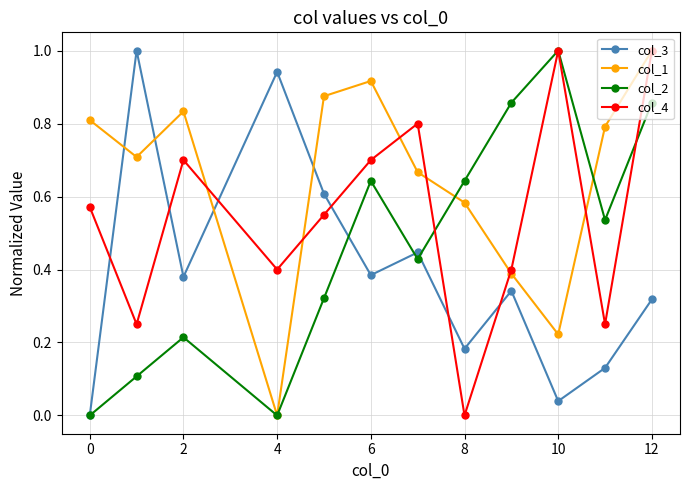

In col_3, how many points are higher than both neighbors (excluding endpoints)?

4